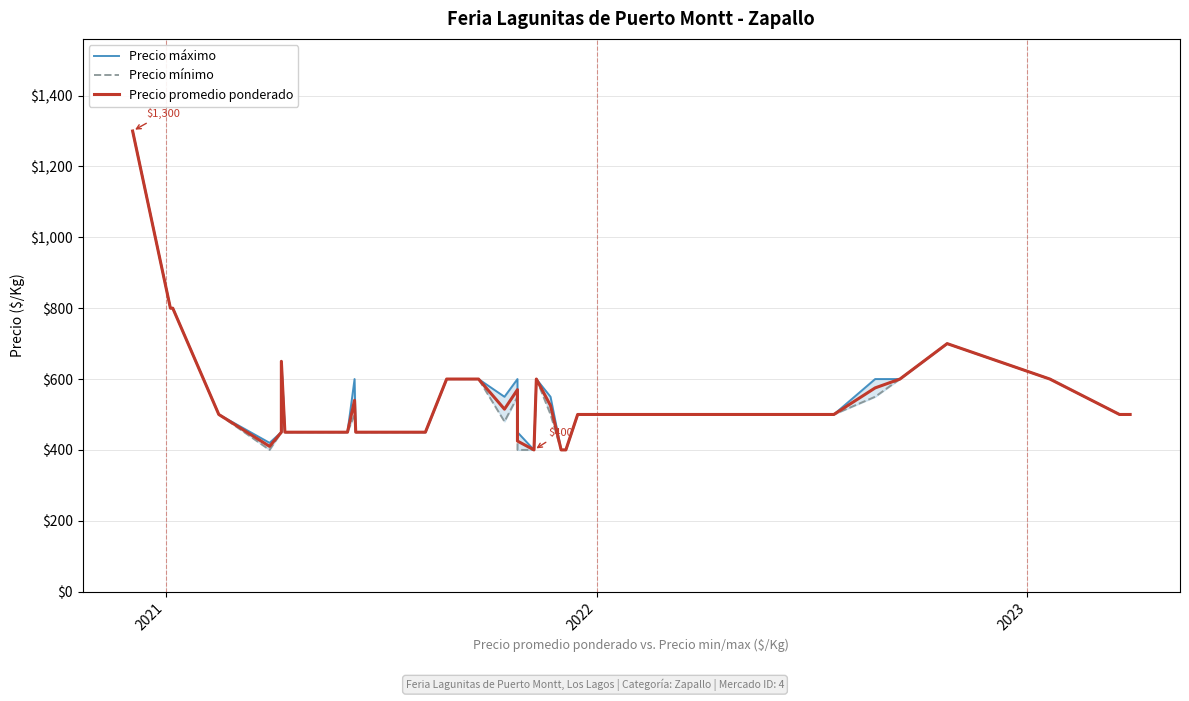

How many categories are shown in the chart?

40